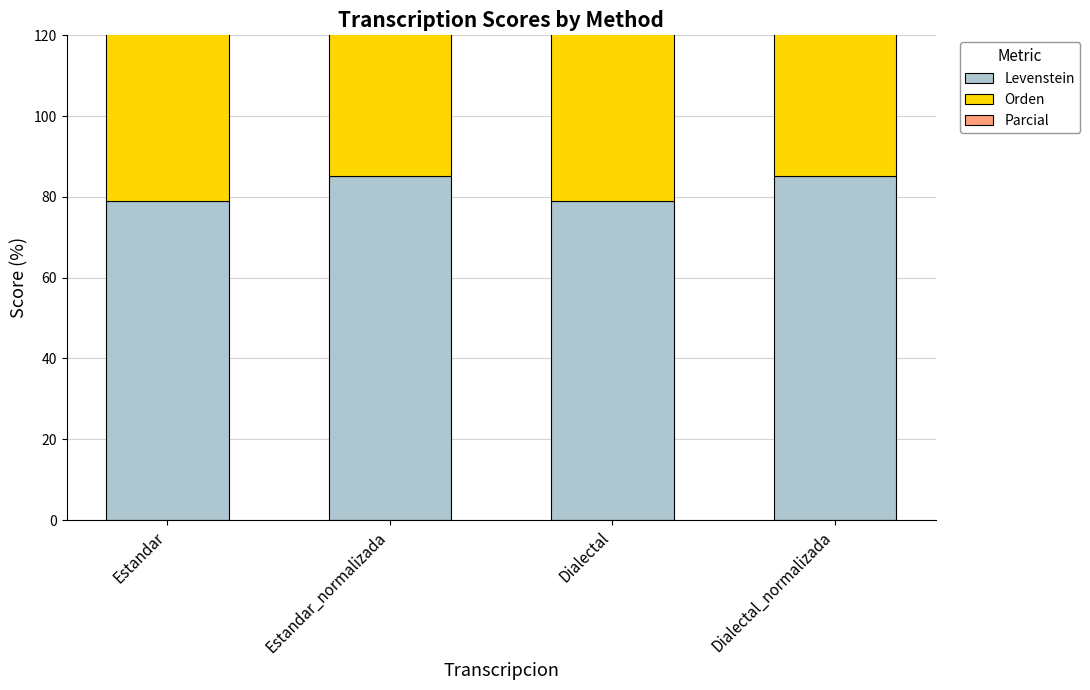

At which label is Parcial closest to 85?

Estandar